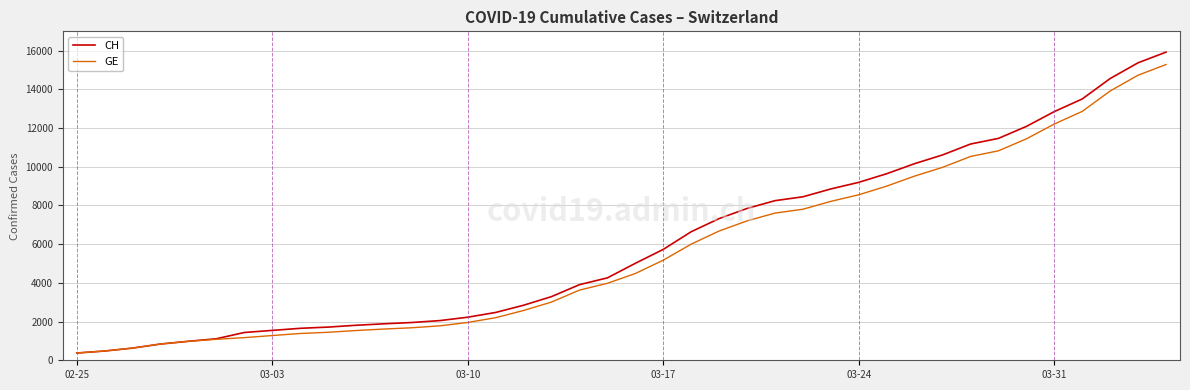

What is the smallest value displayed?

375